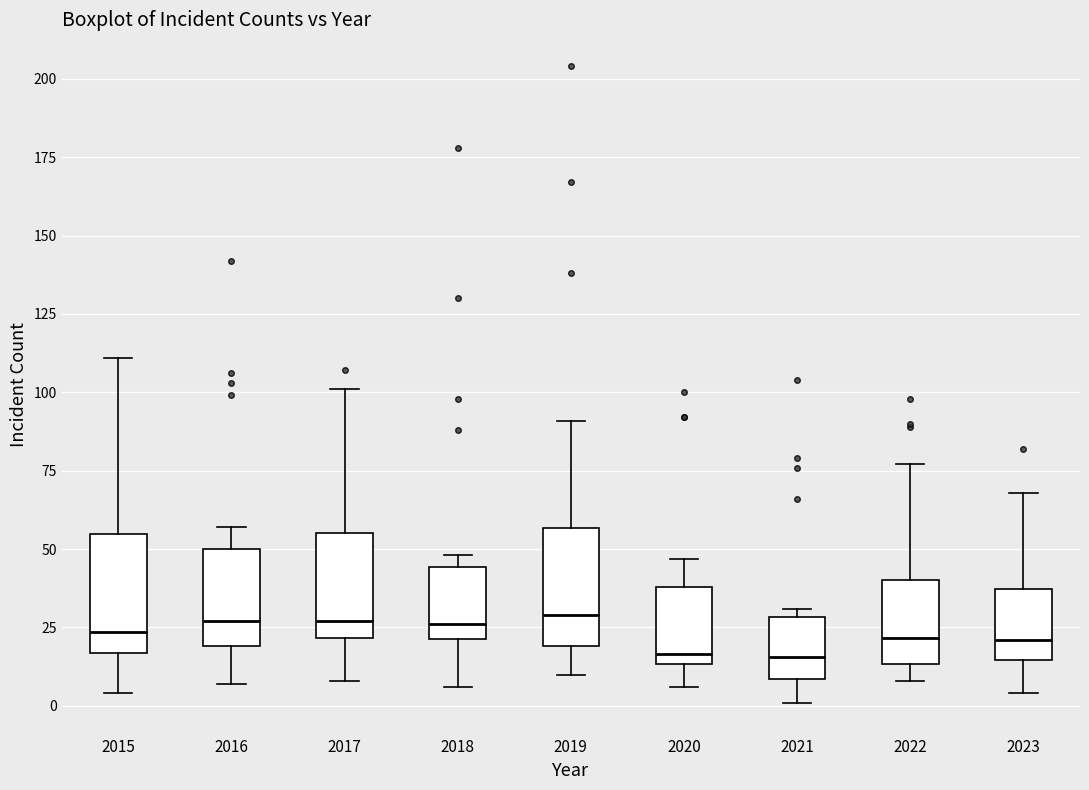

Where is the upper edge of the box at x = 2016 on the y-axis? The values are not printed on the chart, so give them approximately, as read against the axis.

50